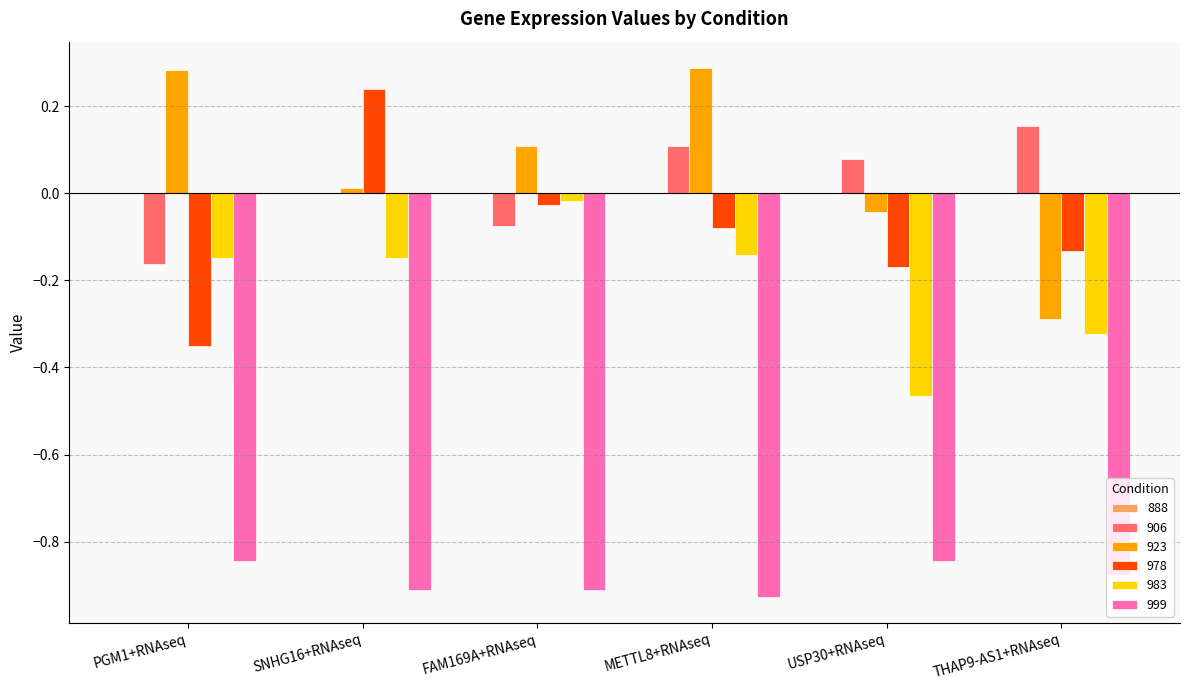

Is the value of 978 at PGM1+RNAseq greater than the value of 983 at USP30+RNAseq?

Yes